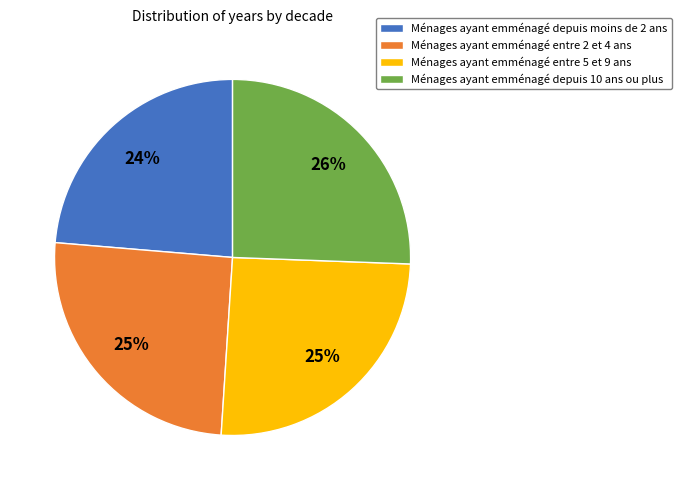

To the nearest percent, what portion does Ménages ayant emménagé depuis moins de 2 ans represent?

24%